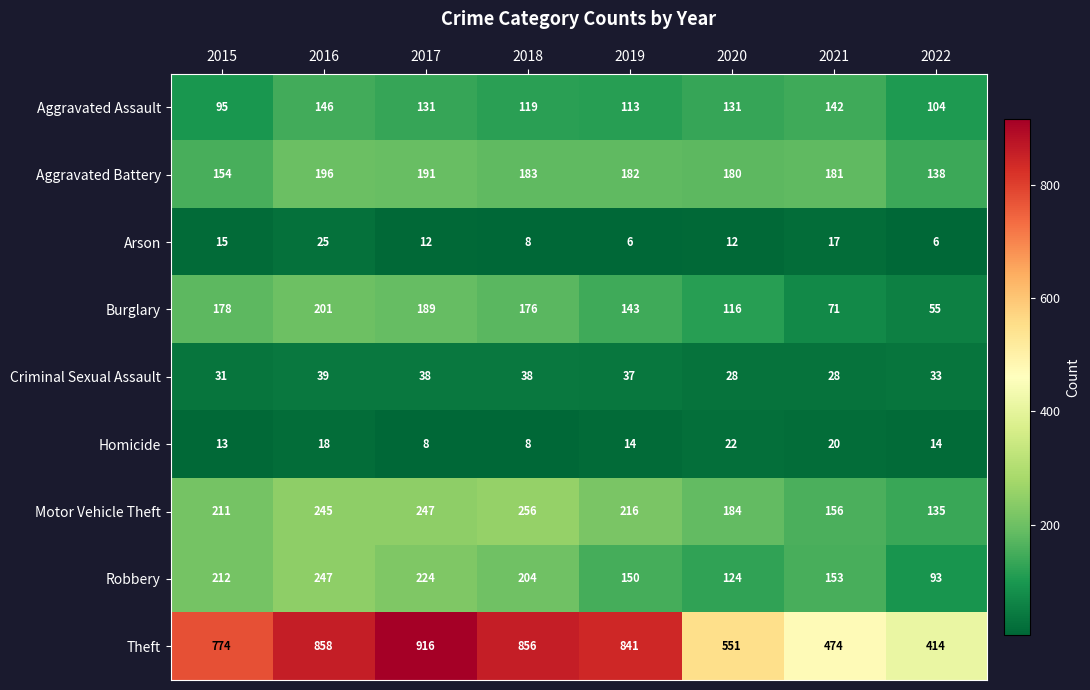

Between 2020 and 2022, which series saw the biggest shift?

Theft